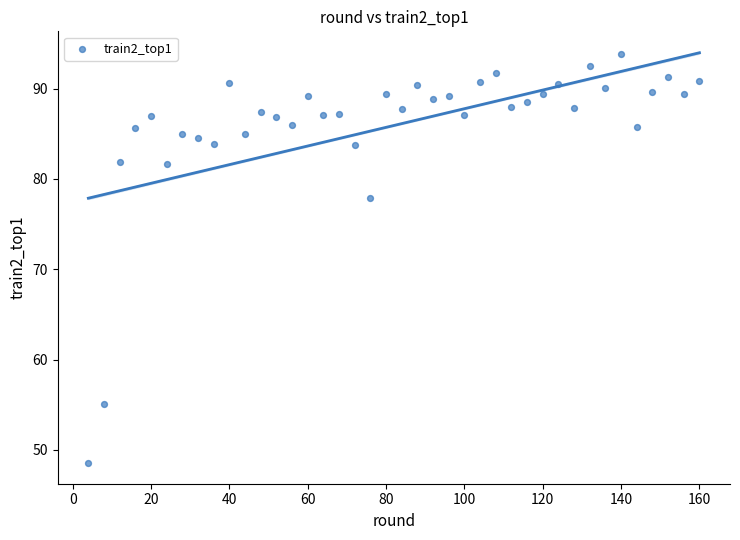

What Y value in the scatter plot is closest to 71?

77.9